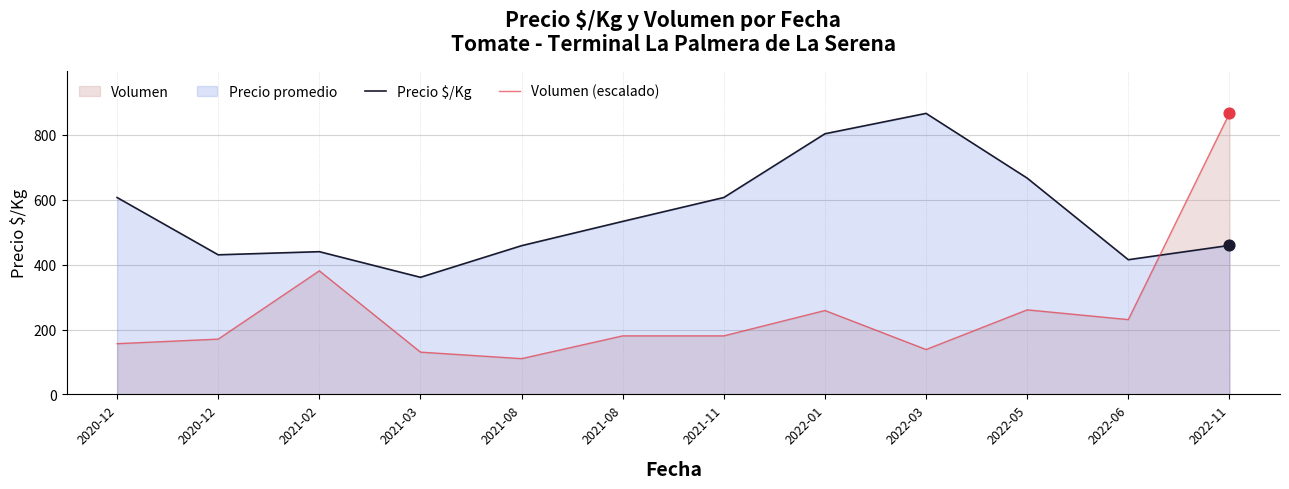

At how many categories does at least one series exceed 176?

12